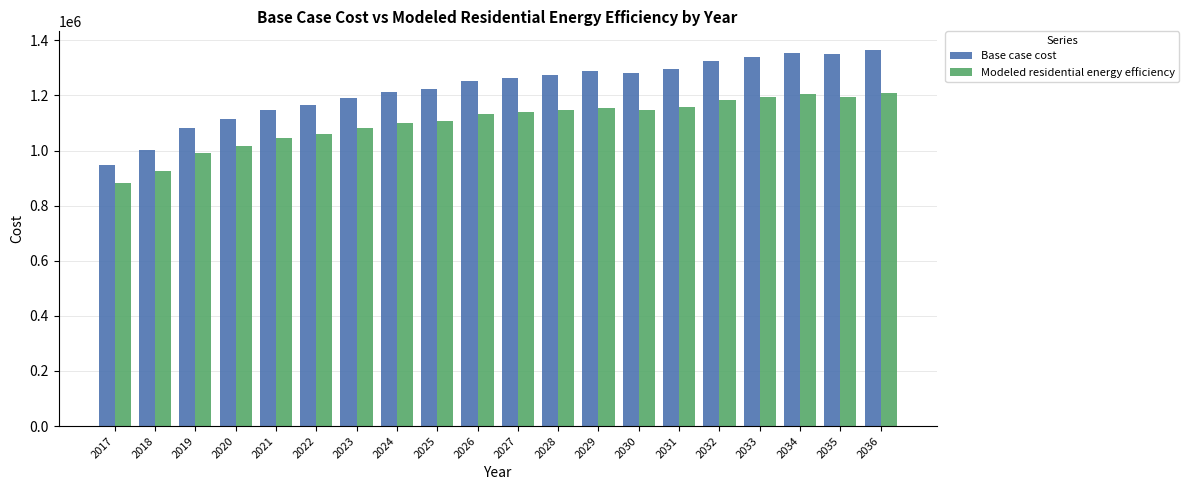

Which category has the lowest value in the Base case cost series?

2017